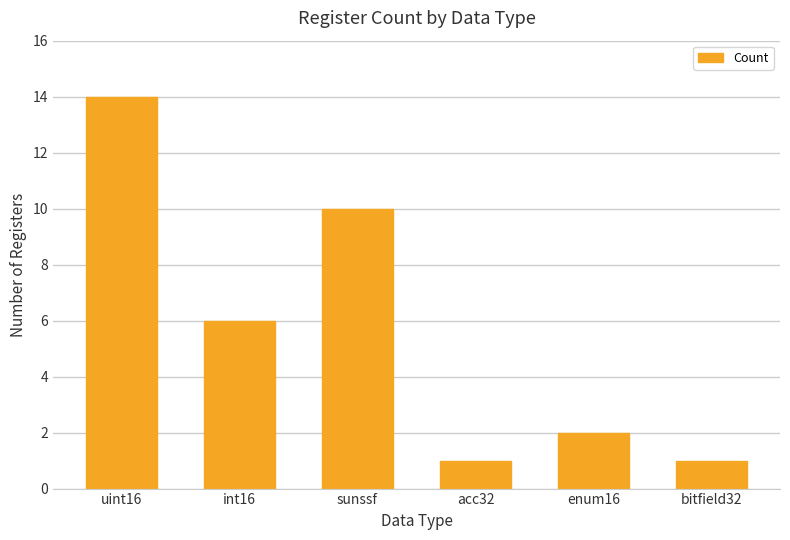

True or false: the data shows 10 at sunssf.

True